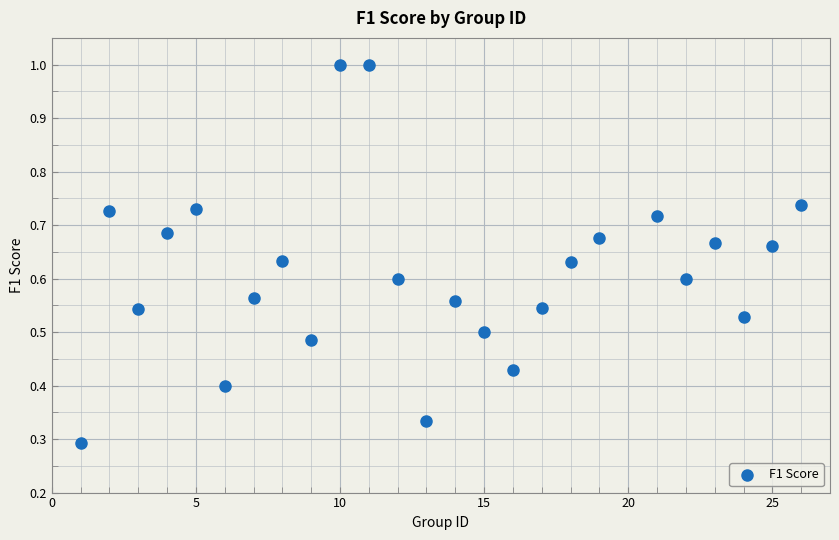

What is the range of X values (max minus min)?

25.0